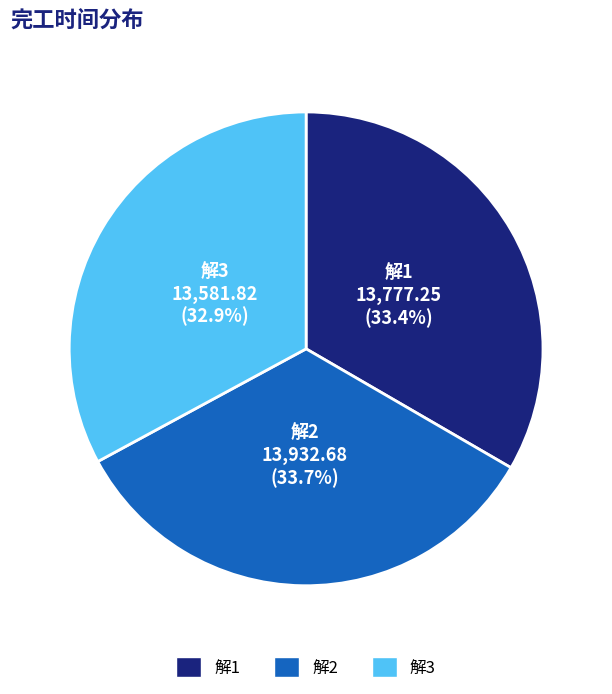

Approximately how many times larger is the value at 解2 compared to 解3?

1.0